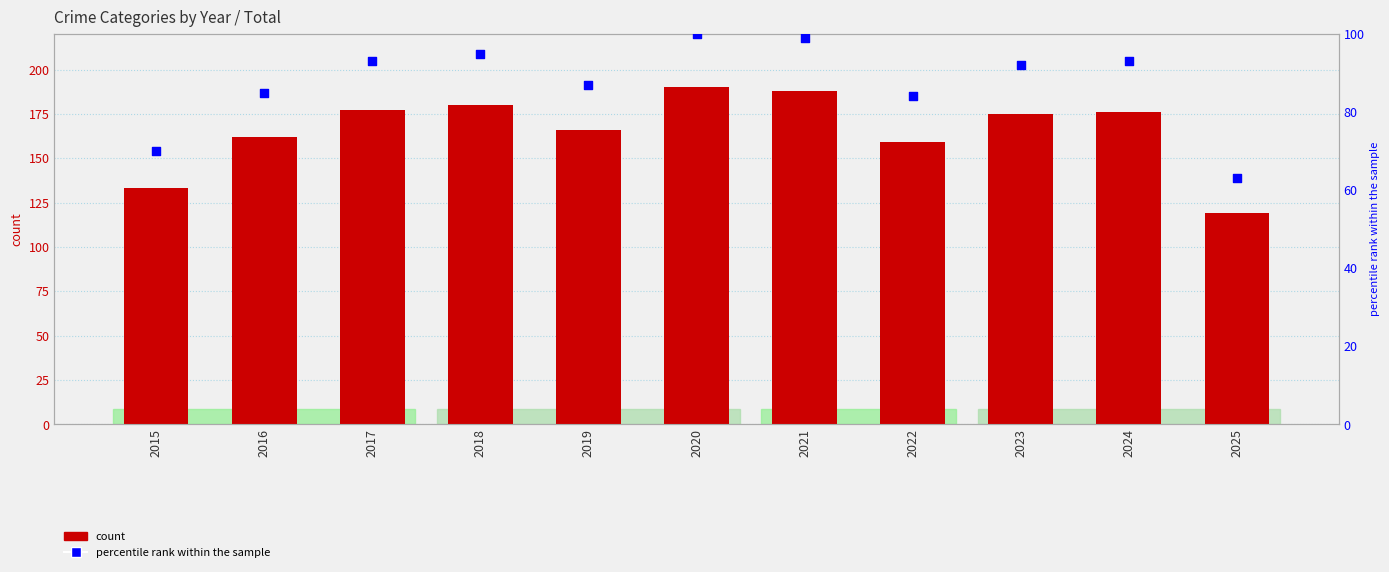

Which series contains the highest Y value?

count